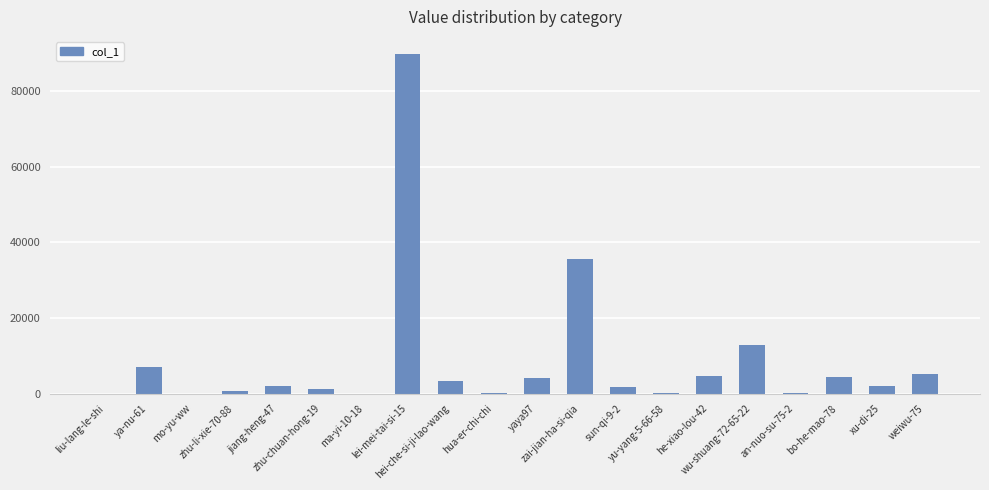

What is the difference between the values at weiwu-75 and bo-he-mao-78?

921